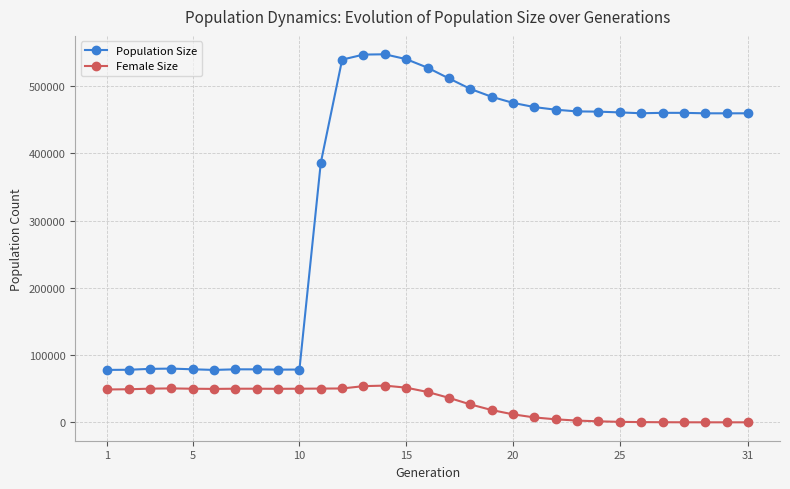

What is the maximum value shown in the chart?

547601